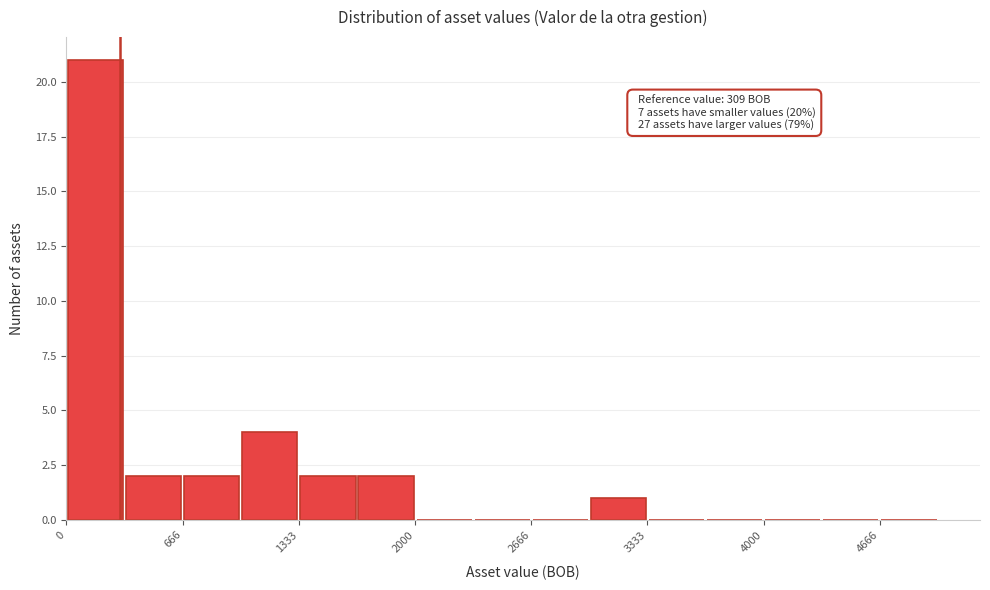

Read against the x-axis, roughly where is the centre of the tallest bar?

200